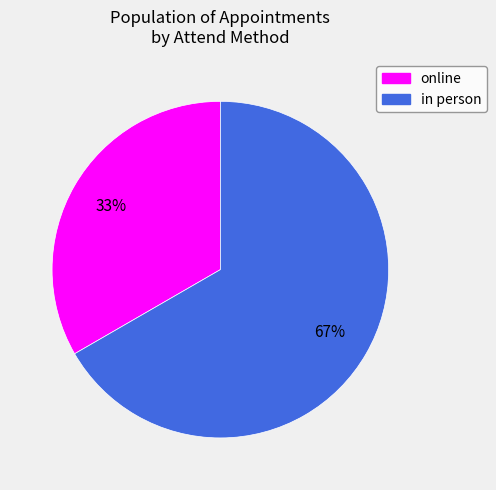

Rank the categories by value from lowest to highest.

online, in person